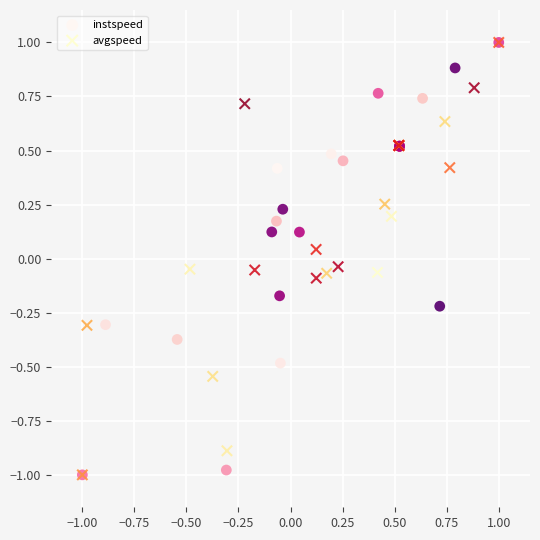

What are all the series names shown in the legend?

instspeed, avgspeed